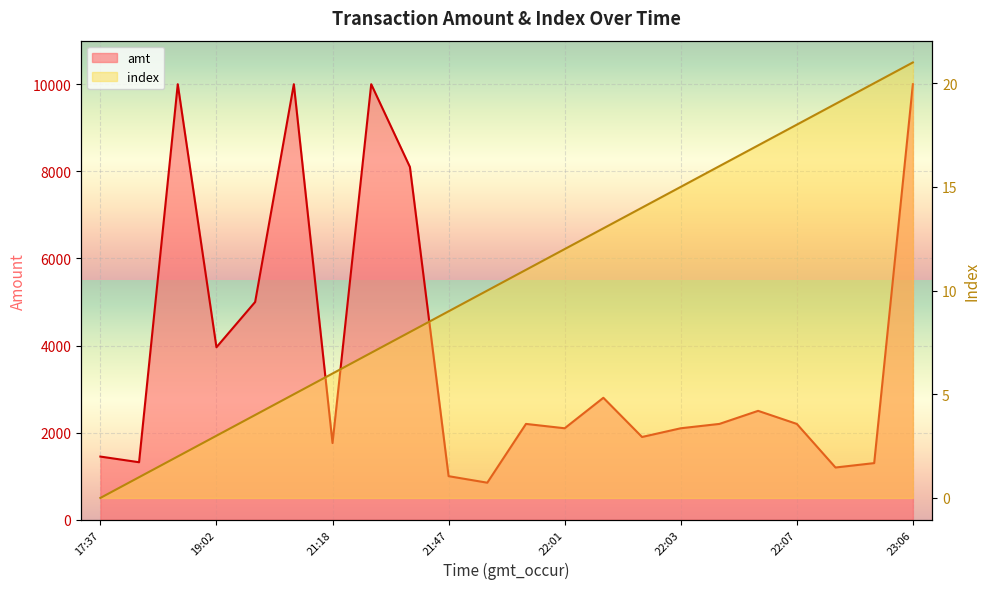

What is the maximum value shown in the chart?

10000